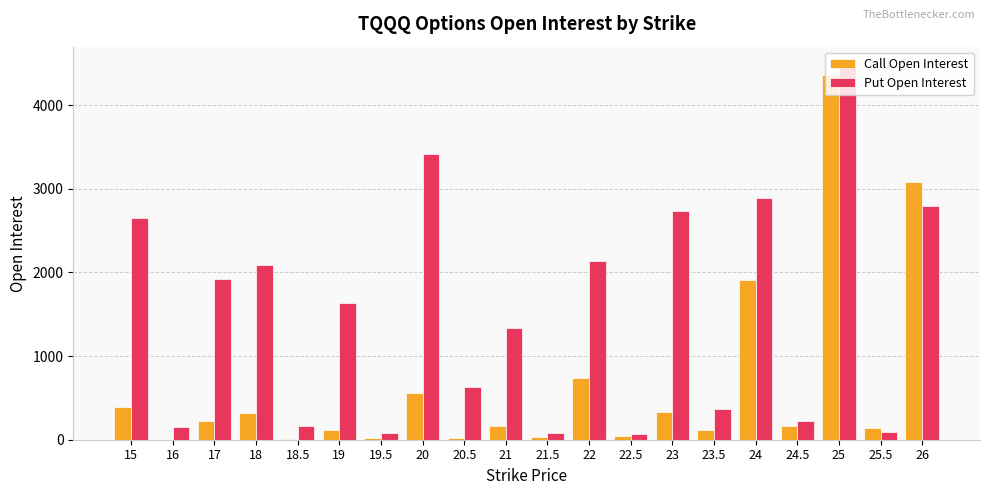

At which label does Call Open Interest reach its peak?

25